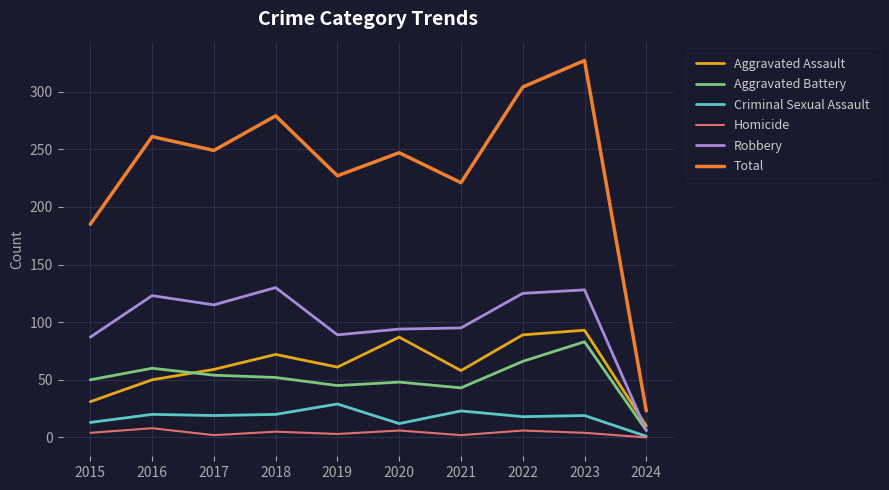

Rank the series at 2018 from lowest to highest value.

Homicide, Criminal Sexual Assault, Aggravated Battery, Aggravated Assault, Robbery, Total